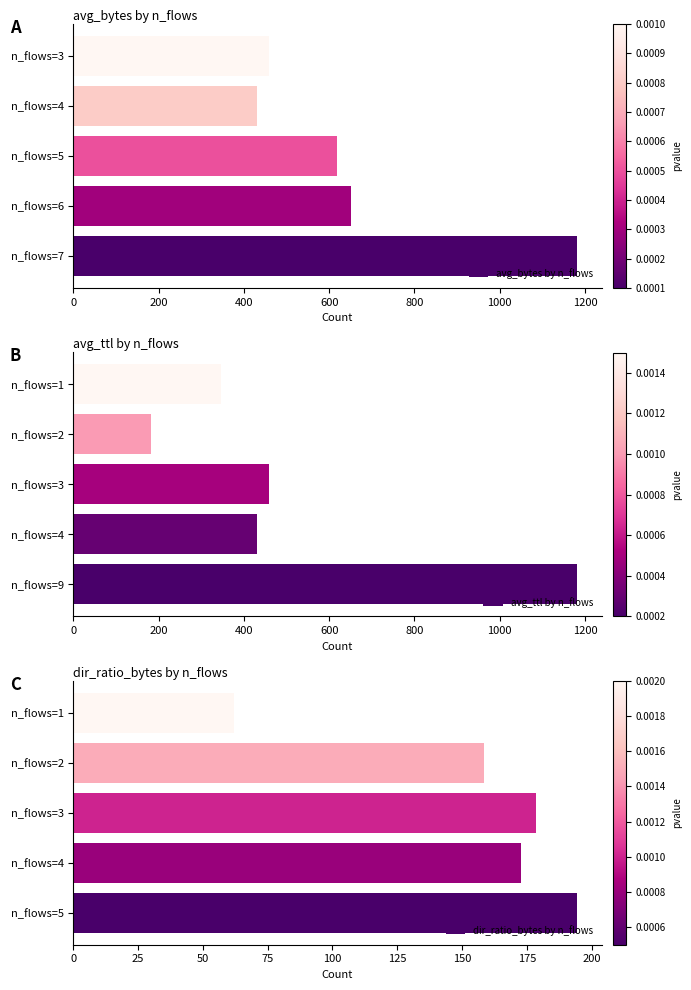

Which series has the widest spread of values?

avg_ttl by n_flows